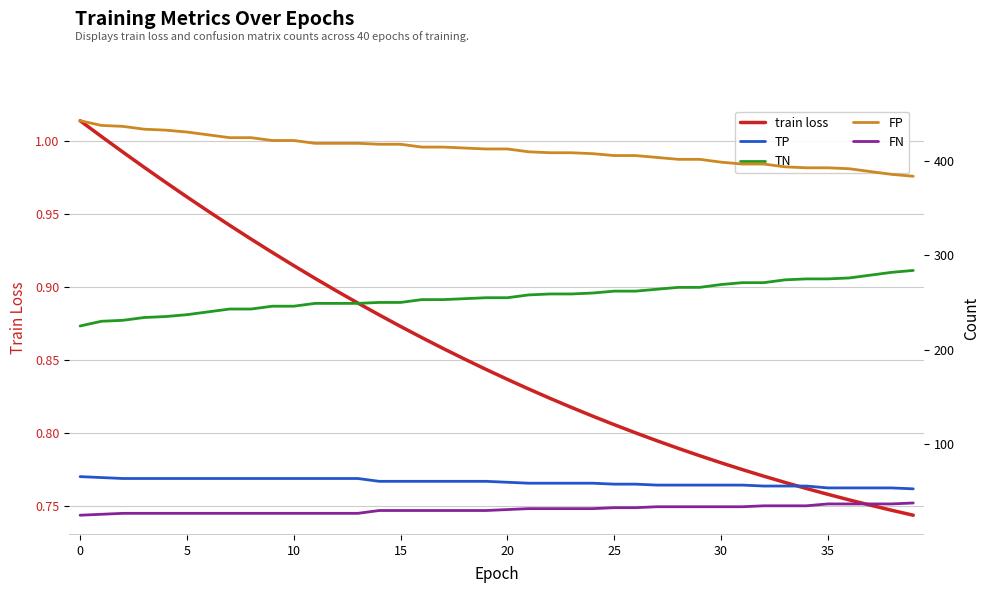

List the series in order of their peak value, highest first.

FP, TN, TP, FN, train loss